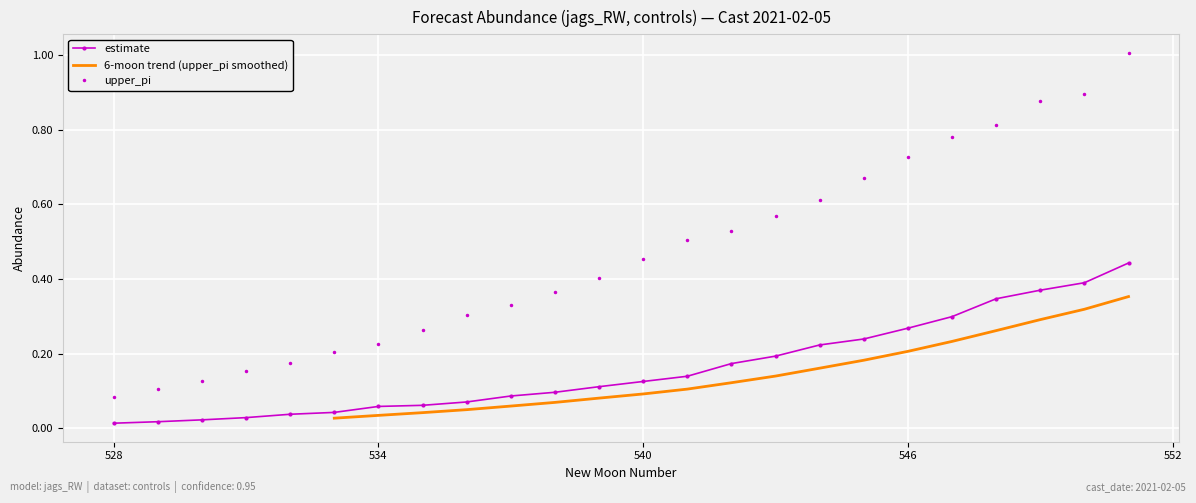

True or false: upper_pi has more than 2 interior local peaks.

False